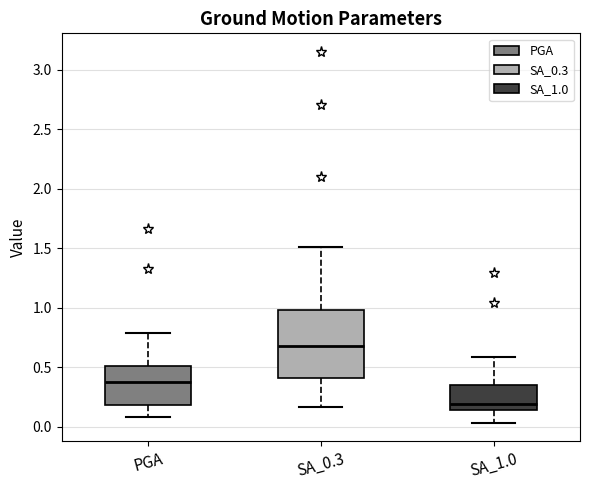

Which box has the highest median line?

SA_0.3